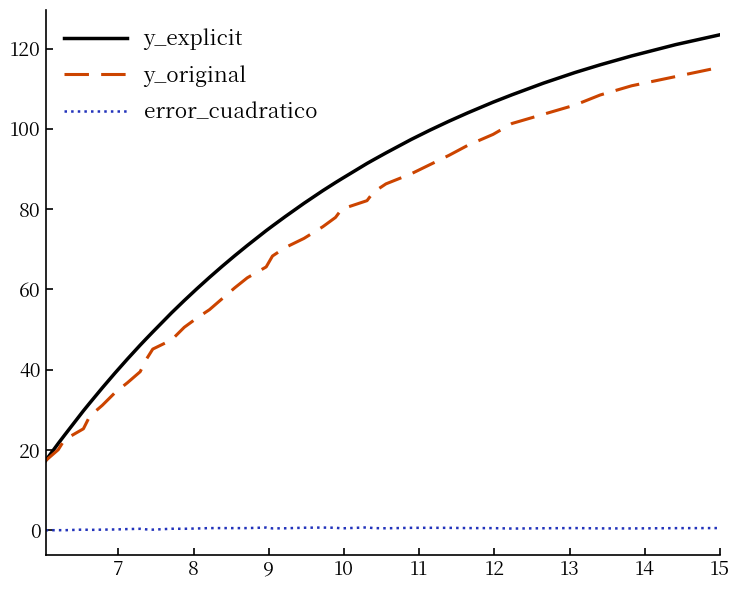

What is the sum of all y_explicit values?

2992.5